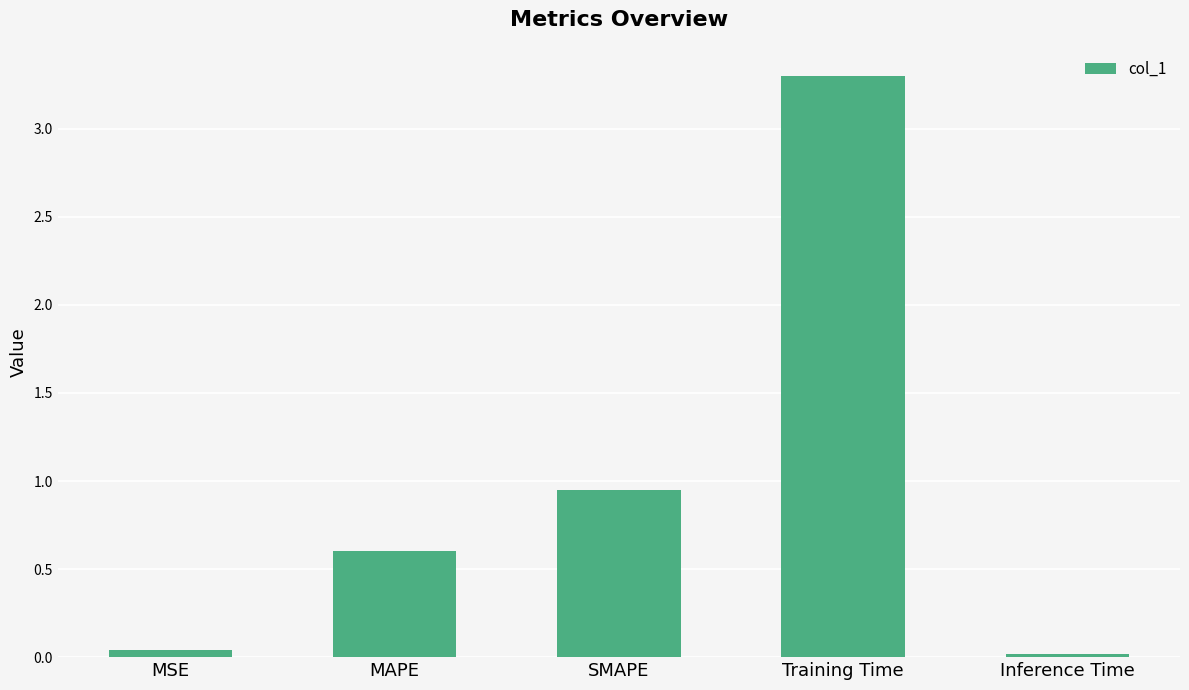

What is the sum of the values at SMAPE and Inference Time?

1.0